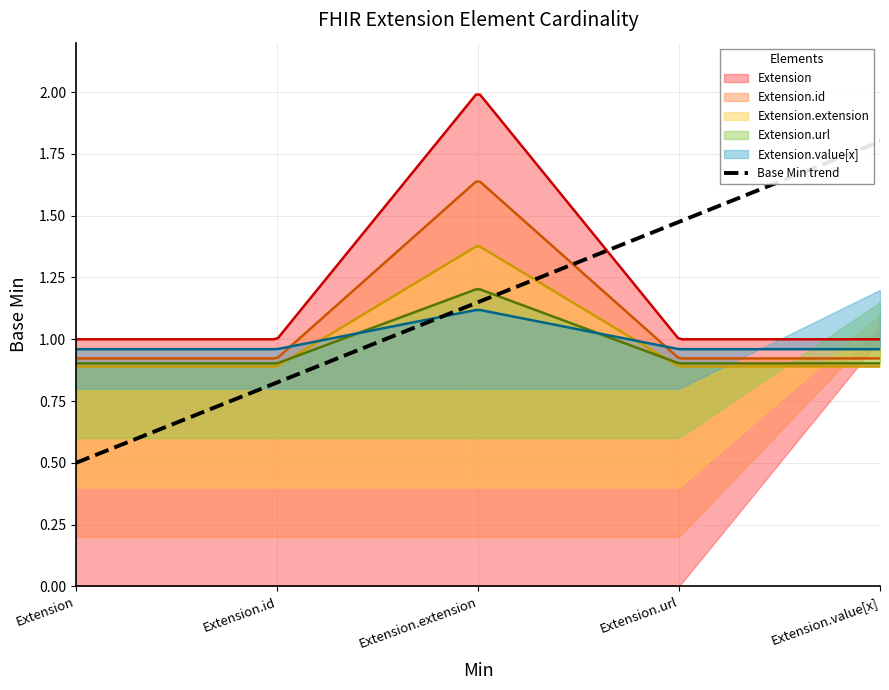

What is the approximate value of Min at Extension.value[x]?

1